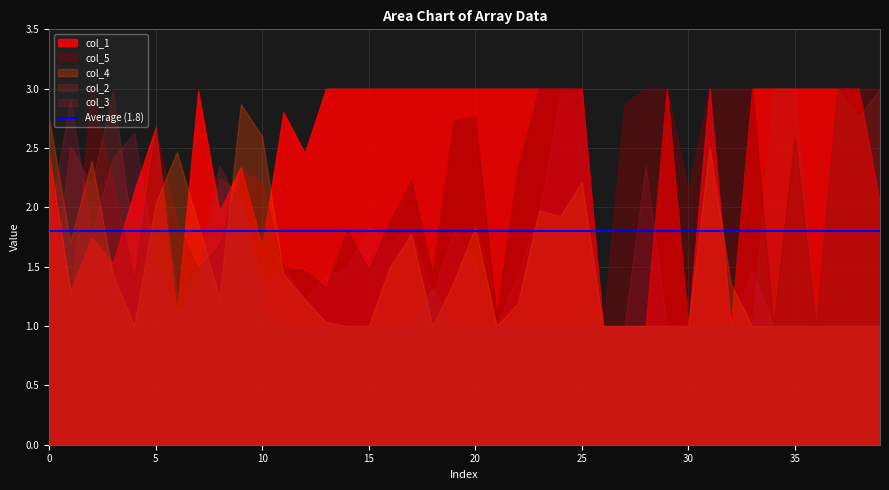

At which label is col_1 closest to 2?

39